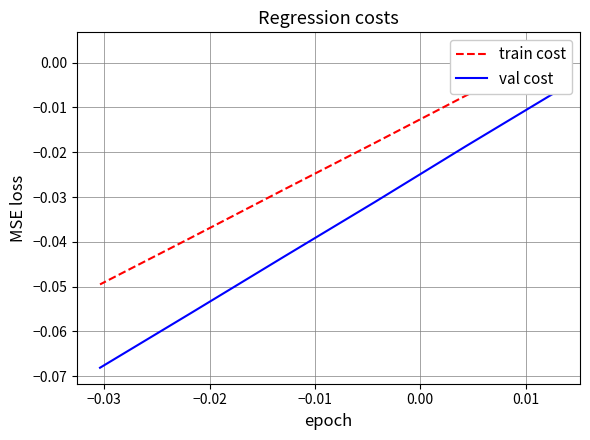

How many values in the train cost series are below 0?

5